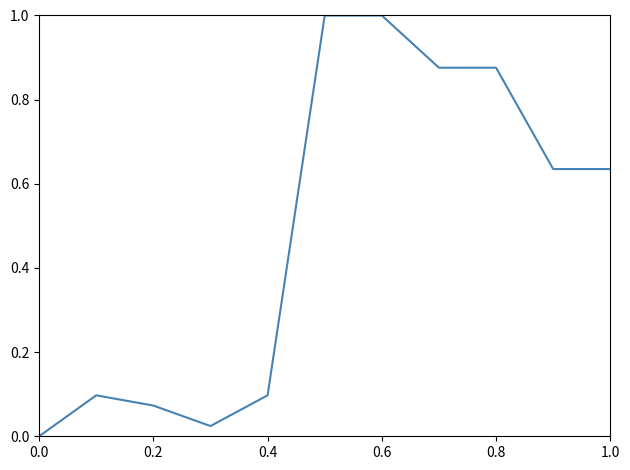

What is the greatest value displayed?

1.0